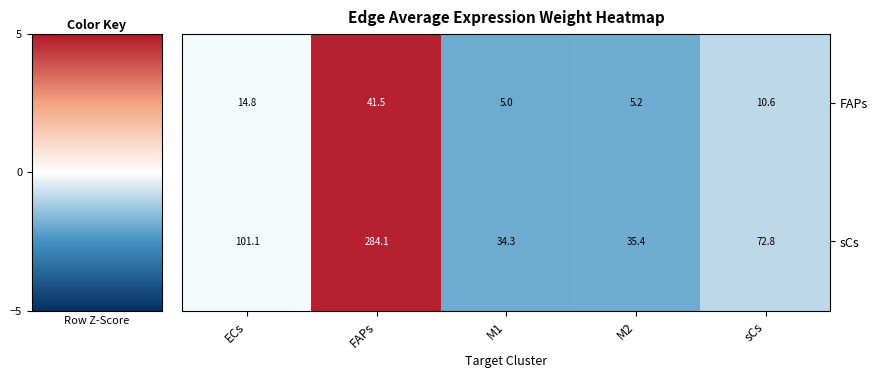

How many categories are shown in the chart?

5